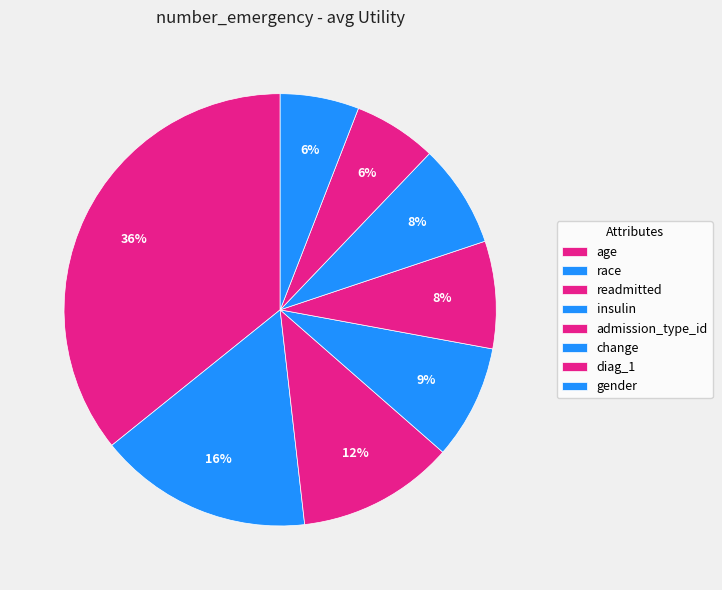

Count the number of slices in the pie.

8